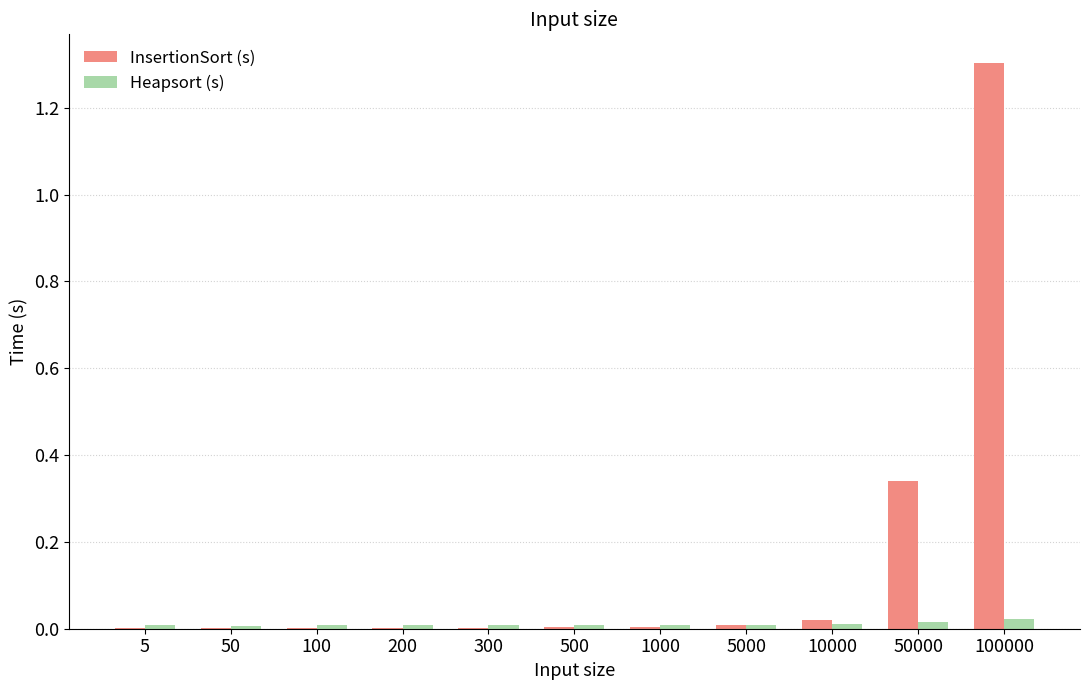

Which series has the largest total across all categories?

InsertionSort (s)